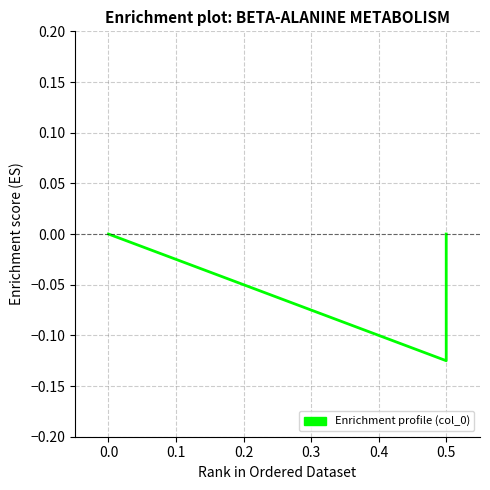

What is the sum of all values?

-0.1